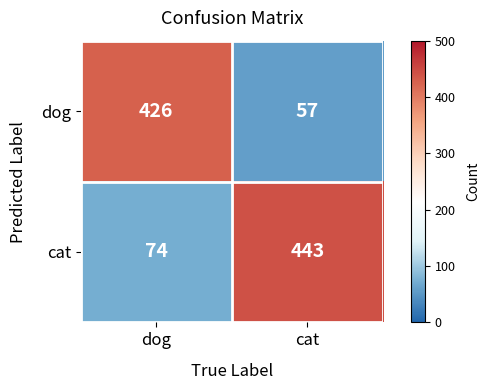

What is the total value across all series at dog?

500